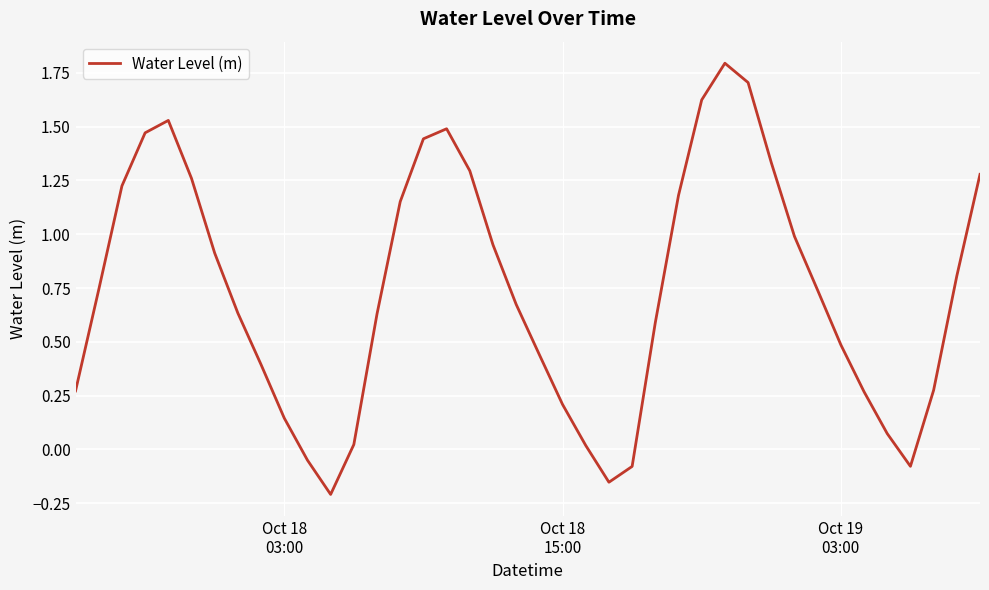

What is the maximum value shown in the chart?

1.8